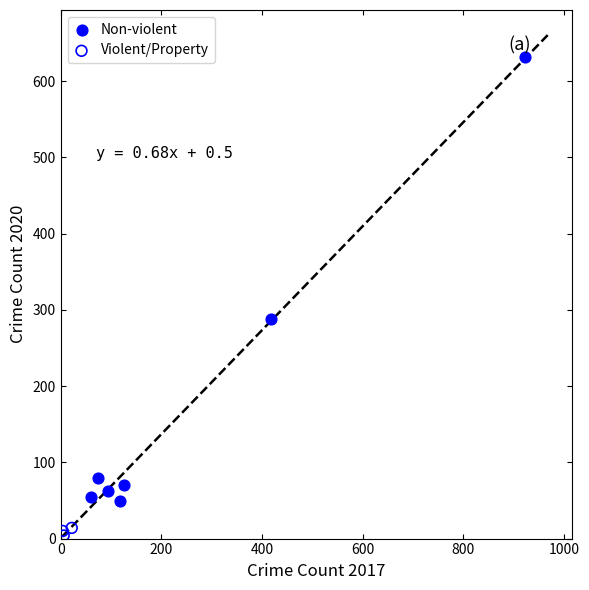

Which series has the widest spread of Y values?

Non-violent